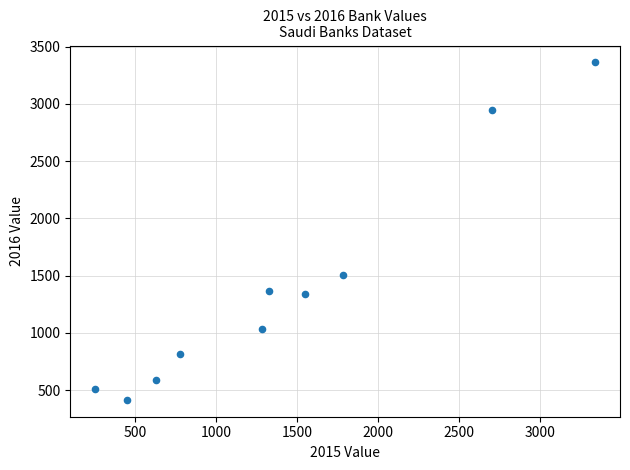

What Y value in the scatter plot is closest to 1889?

1503.1